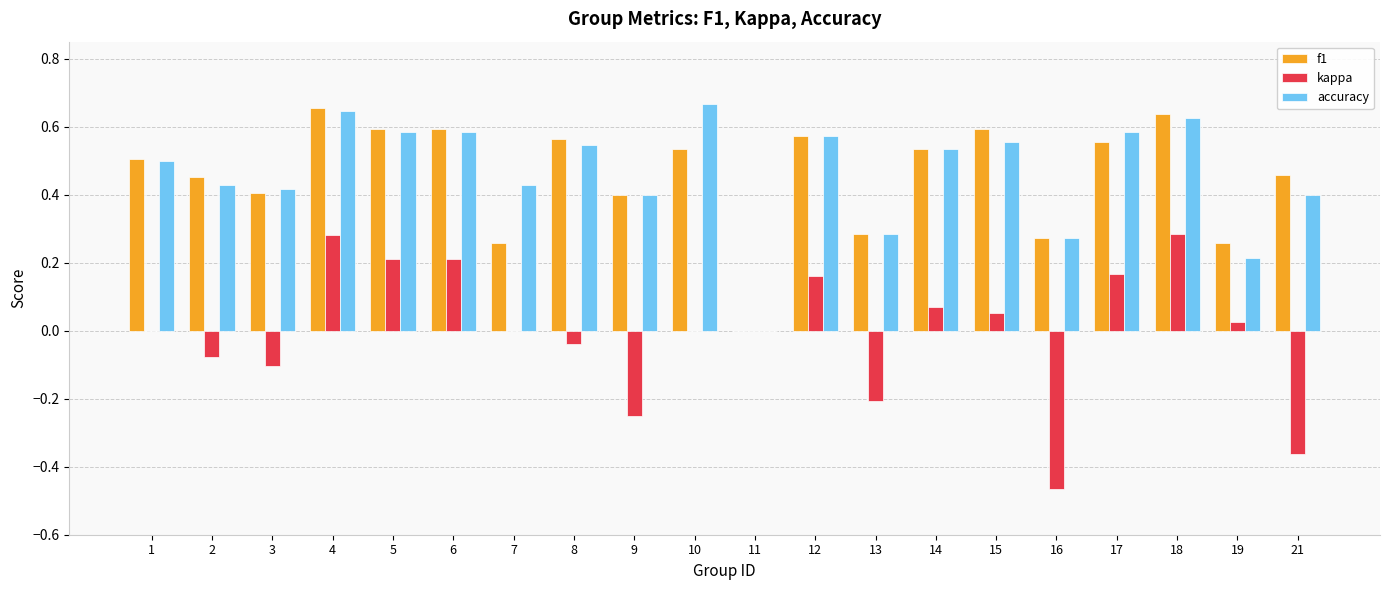

Which series changed the most between 1 and 17?

kappa